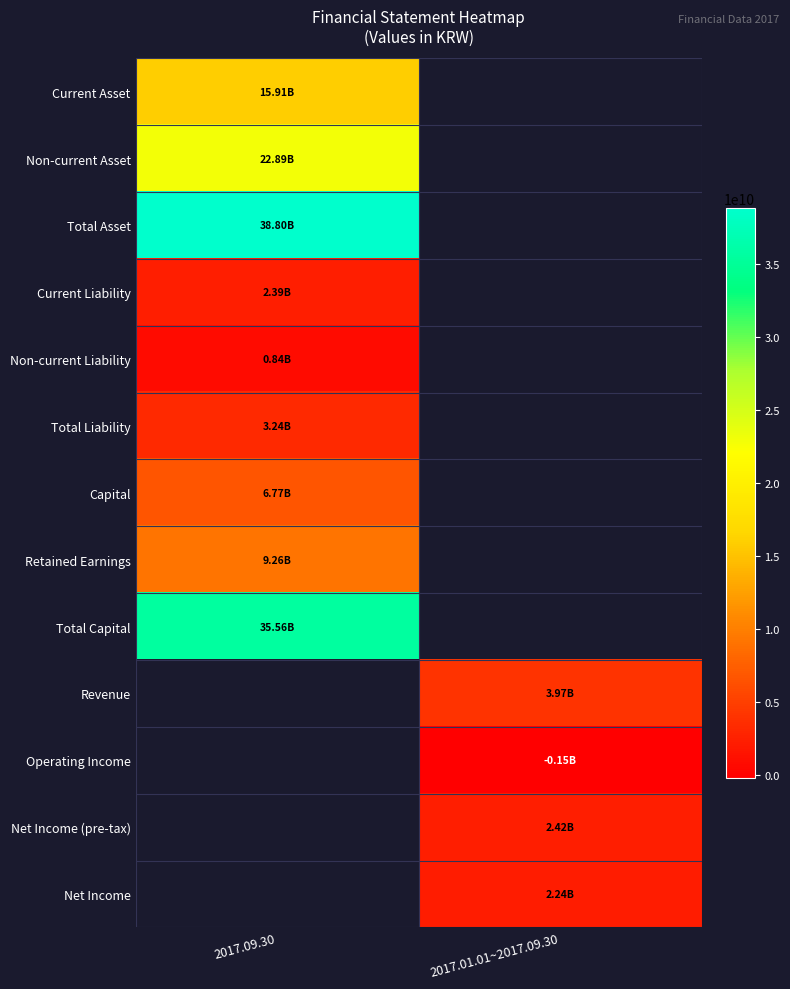

Which category has the highest value in the Revenue series?

2017.09.30